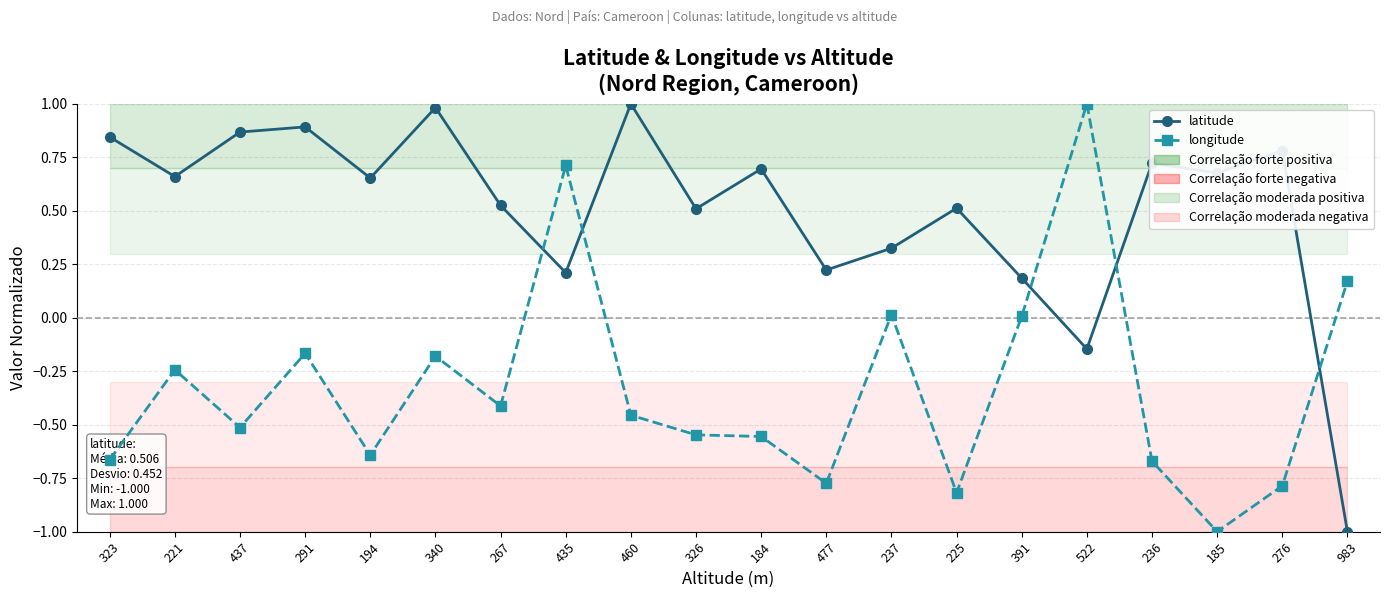

At which category does latitude reach its first local valley?

221